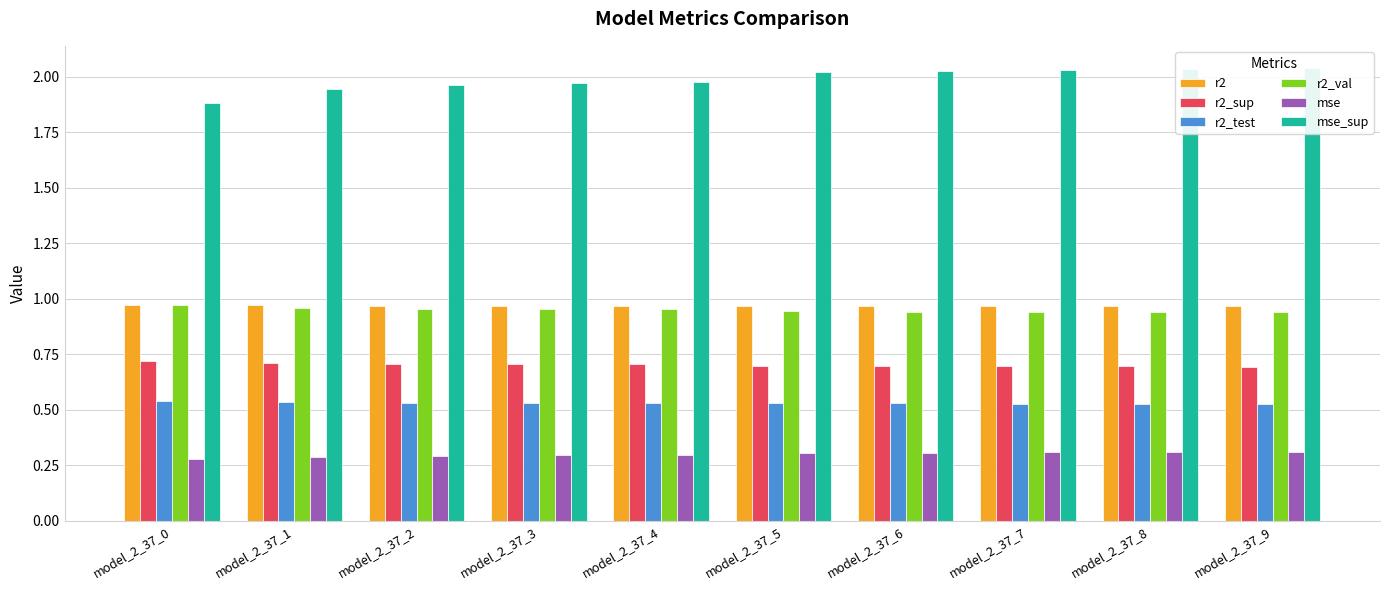

Reading right to left, what are all the values shown in this chart?

r2: model_2_37_9=1.0	model_2_37_8=1.0	model_2_37_7=1.0	model_2_37_6=1.0	model_2_37_5=1.0	model_2_37_4=1.0	model_2_37_3=1.0	model_2_37_2=1.0	model_2_37_1=1.0	model_2_37_0=1.0
r2_sup: model_2_37_9=0.7	model_2_37_8=0.7	model_2_37_7=0.7	model_2_37_6=0.7	model_2_37_5=0.7	model_2_37_4=0.7	model_2_37_3=0.7	model_2_37_2=0.7	model_2_37_1=0.7	model_2_37_0=0.7
r2_test: model_2_37_9=0.5	model_2_37_8=0.5	model_2_37_7=0.5	model_2_37_6=0.5	model_2_37_5=0.5	model_2_37_4=0.5	model_2_37_3=0.5	model_2_37_2=0.5	model_2_37_1=0.5	model_2_37_0=0.5
r2_val: model_2_37_9=0.9	model_2_37_8=0.9	model_2_37_7=0.9	model_2_37_6=0.9	model_2_37_5=0.9	model_2_37_4=1.0	model_2_37_3=1.0	model_2_37_2=1.0	model_2_37_1=1.0	model_2_37_0=1.0
mse: model_2_37_9=0.3	model_2_37_8=0.3	model_2_37_7=0.3	model_2_37_6=0.3	model_2_37_5=0.3	model_2_37_4=0.3	model_2_37_3=0.3	model_2_37_2=0.3	model_2_37_1=0.3	model_2_37_0=0.3
mse_sup: model_2_37_9=2.0	model_2_37_8=2.0	model_2_37_7=2.0	model_2_37_6=2.0	model_2_37_5=2.0	model_2_37_4=2.0	model_2_37_3=2.0	model_2_37_2=2.0	model_2_37_1=1.9	model_2_37_0=1.9